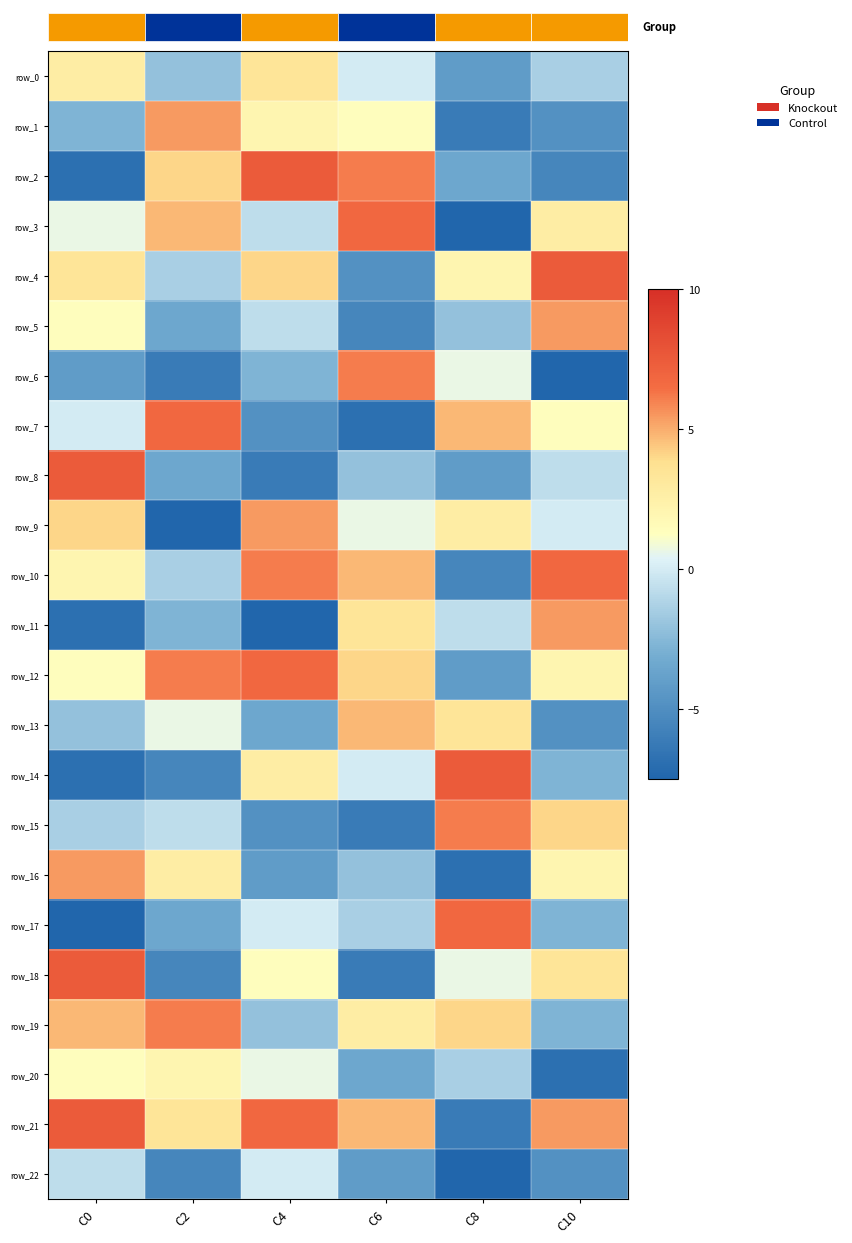

How many negative values does the row_8 series have?

5